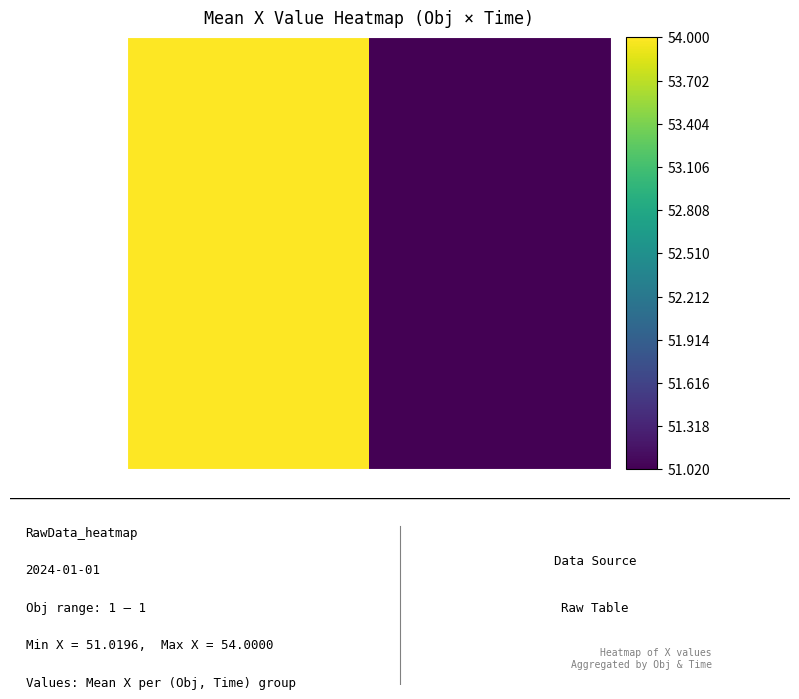

The chart shows a value of 54.0 at 0. True or false?

True